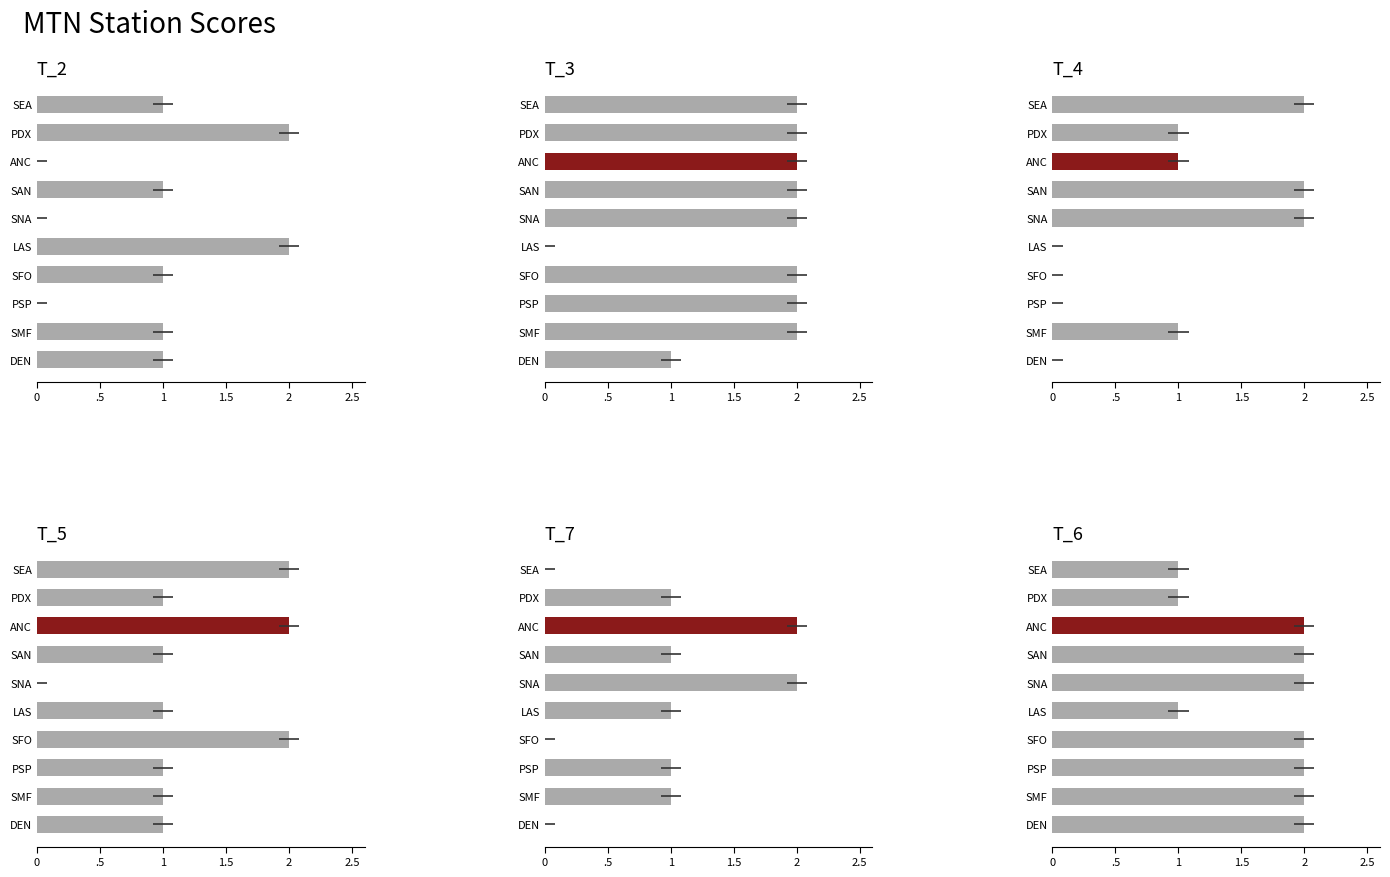

What is the difference between the maximum and minimum values in the T_7 series?

2